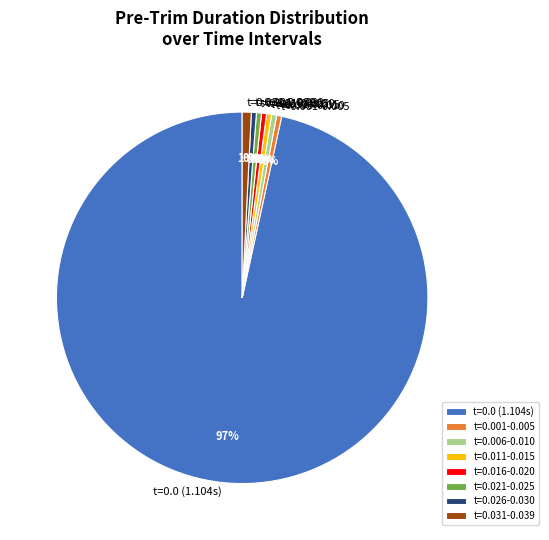

Count the number of slices in the pie.

8